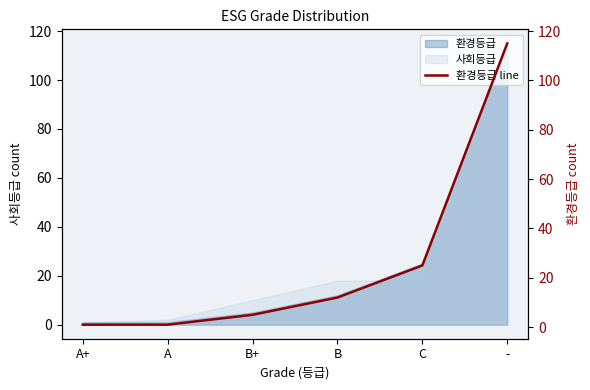

What is the sum of the values at - and B+?

120